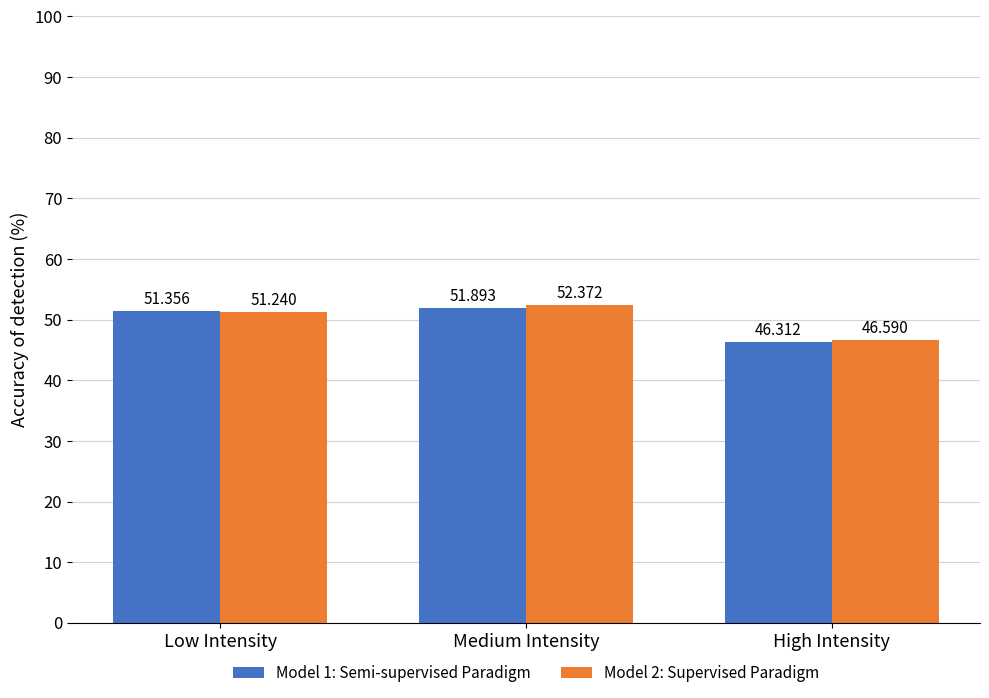

What is the difference between the Model 1: Semi-supervised Paradigm values at Medium Intensity and Low Intensity?

0.5